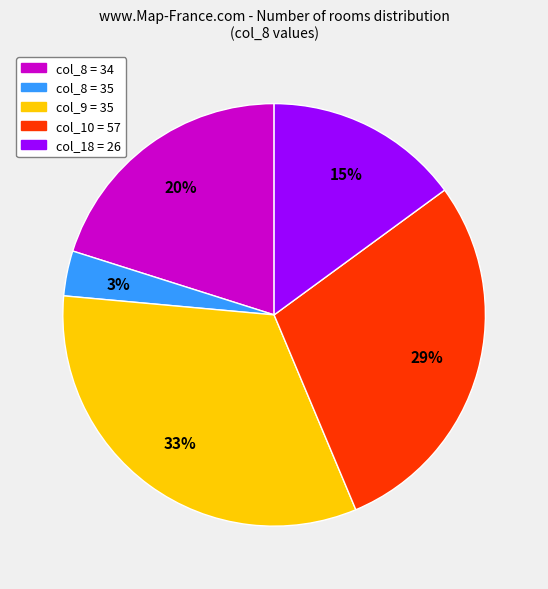

Does any single category account for the majority?

No